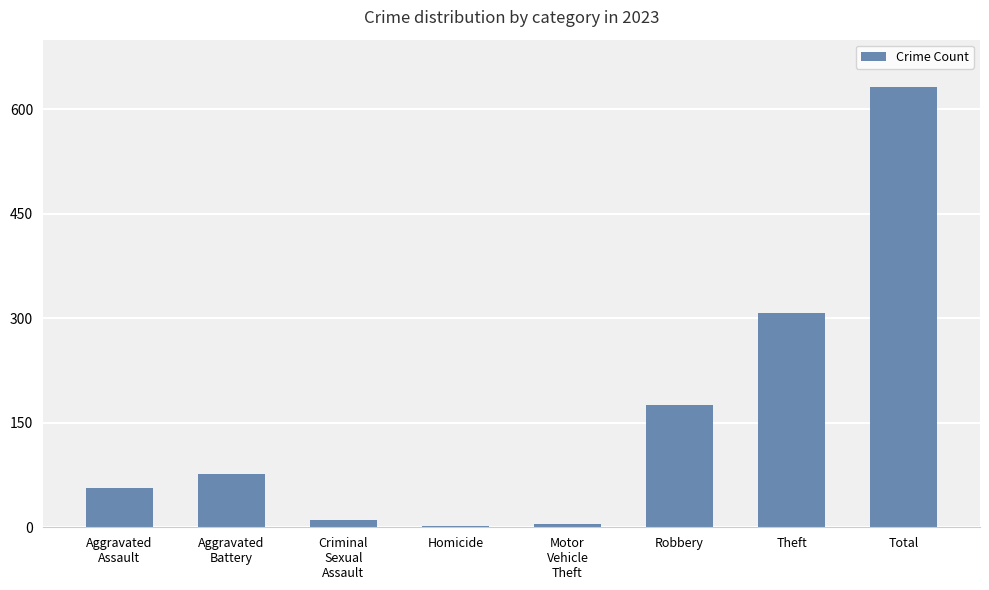

Which label corresponds to the largest value in the chart?

Total